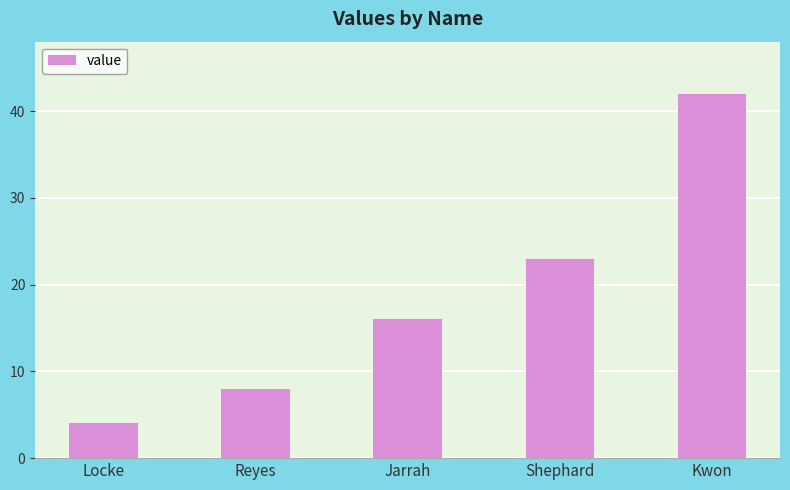

What is the label of the 2nd bar from the right?

Shephard